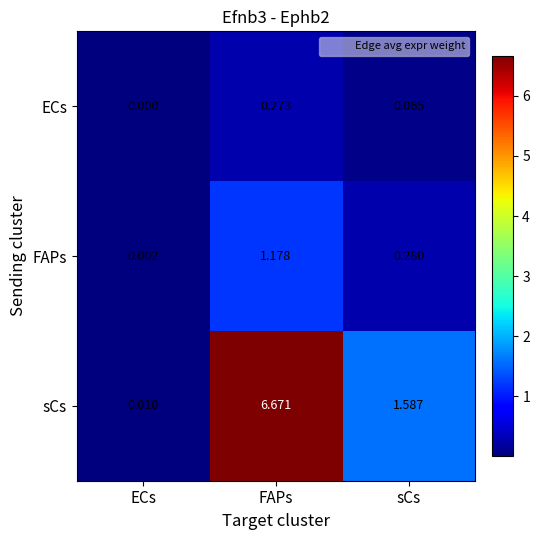

At which category is the sum across all series the highest?

FAPs